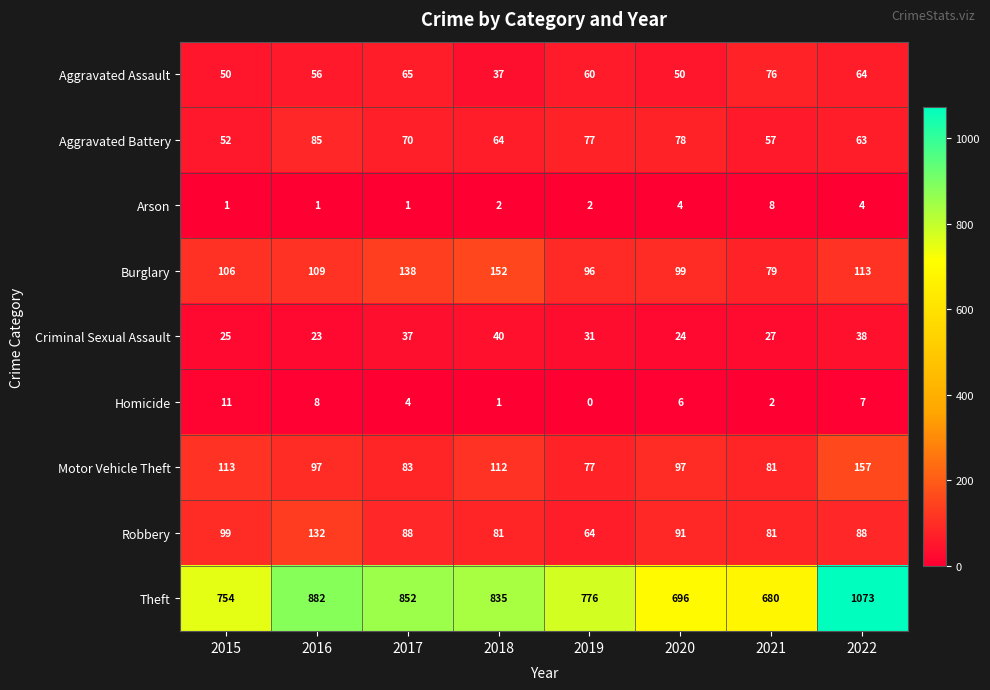

Where does the Aggravated Battery series first go above 70?

2016